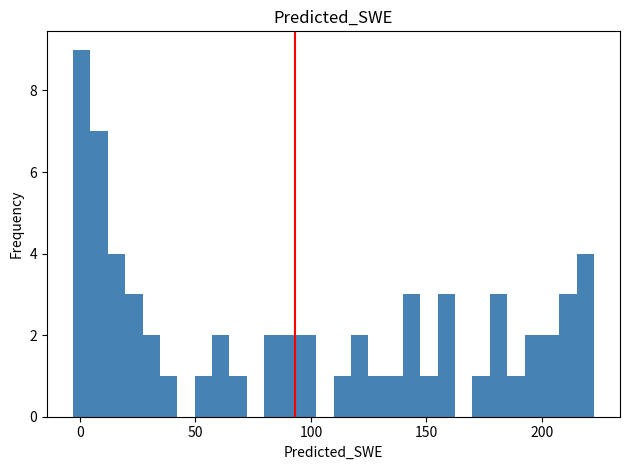

Read against the x-axis, roughly where is the centre of the tallest bar?

0